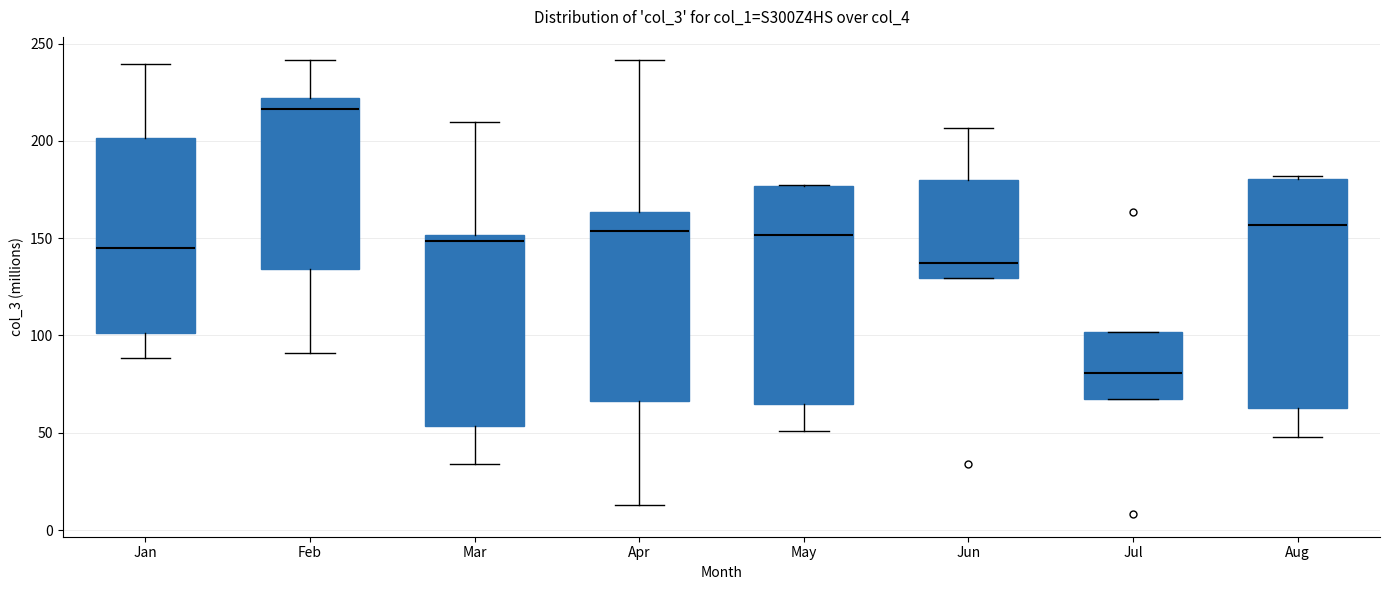

Reading left to right, read every box against the y-axis: the position of its median line, the range the box covers, and the ends of its whiskers. The values are not printed on the chart, so give them approximately, as read against the axis.

Jan: median 145, box 100 to 200, whiskers 90 to 240
Feb: median 215, box 135 to 220, whiskers 90 to 240
Mar: median 150 (just below the box's upper edge), box 55 to 150, whiskers 35 to 210
Apr: median 155, box 65 to 165, whiskers 15 to 240
May: median 150, box 65 to 175, whiskers 50 to 175
Jun: median 135, box 130 to 180, whiskers 130 to 205
Jul: median 80, box 65 to 100, whiskers 65 to 100
Aug: median 155, box 65 to 180, whiskers 50 to 180